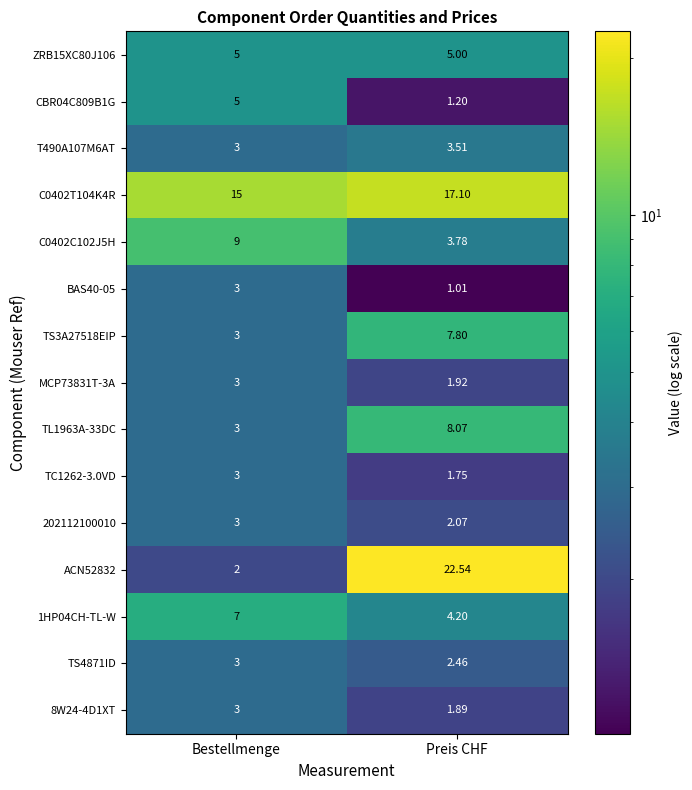

Is the value of TS3A27518EIP at Bestellmenge greater than the value of C0402T104K4R at Bestellmenge?

No